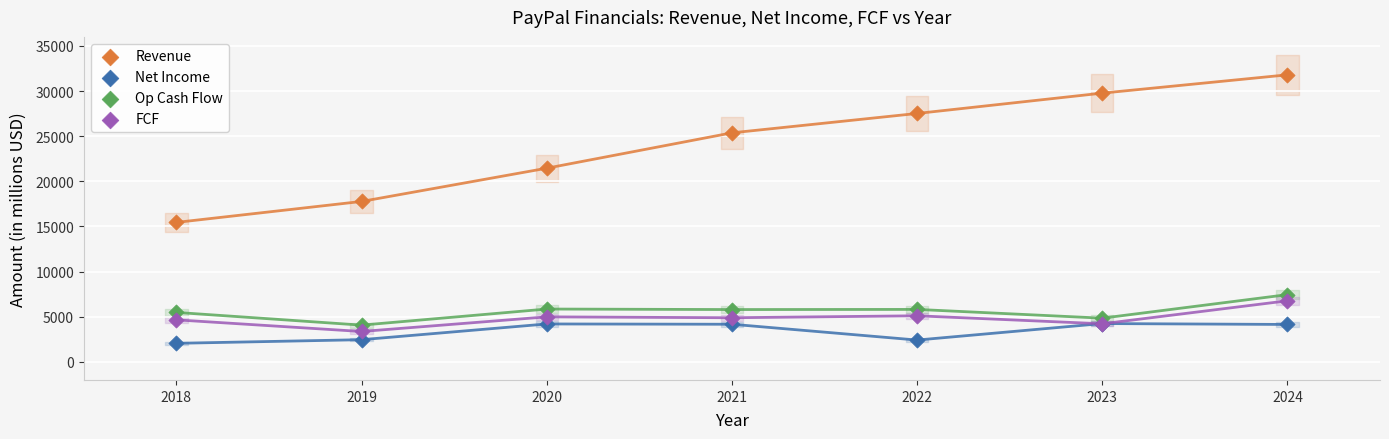

In the Revenue series, what Y value is closest to 23624?

25371